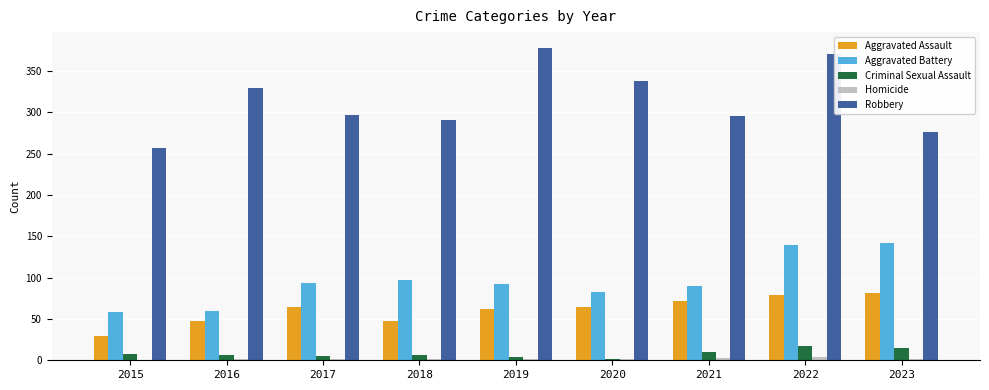

Which series changed the most between 2018 and 2019?

Robbery